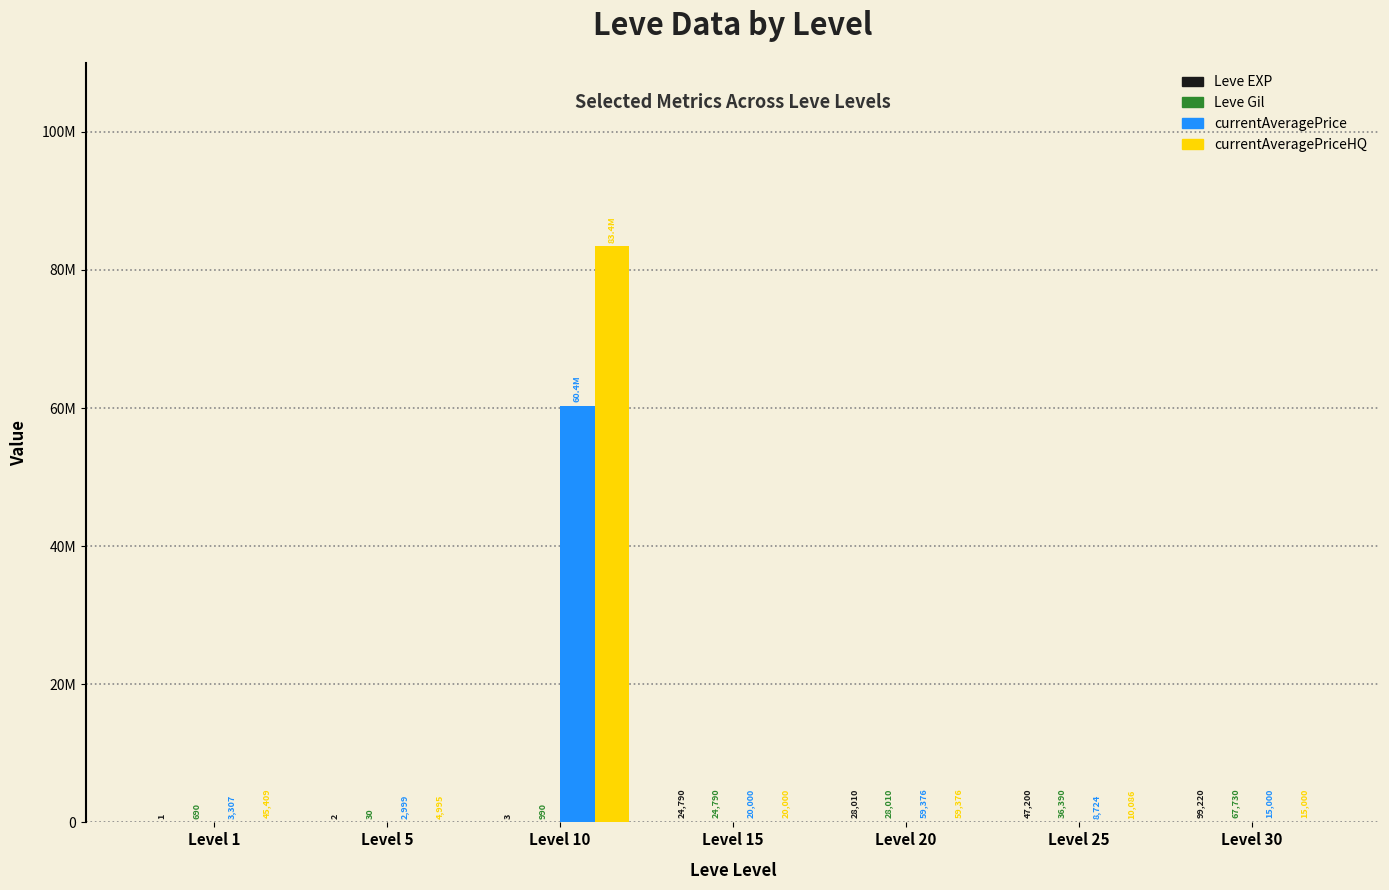

Is the value of currentAveragePriceHQ at Level 10 greater than the value of Leve EXP at Level 30?

Yes